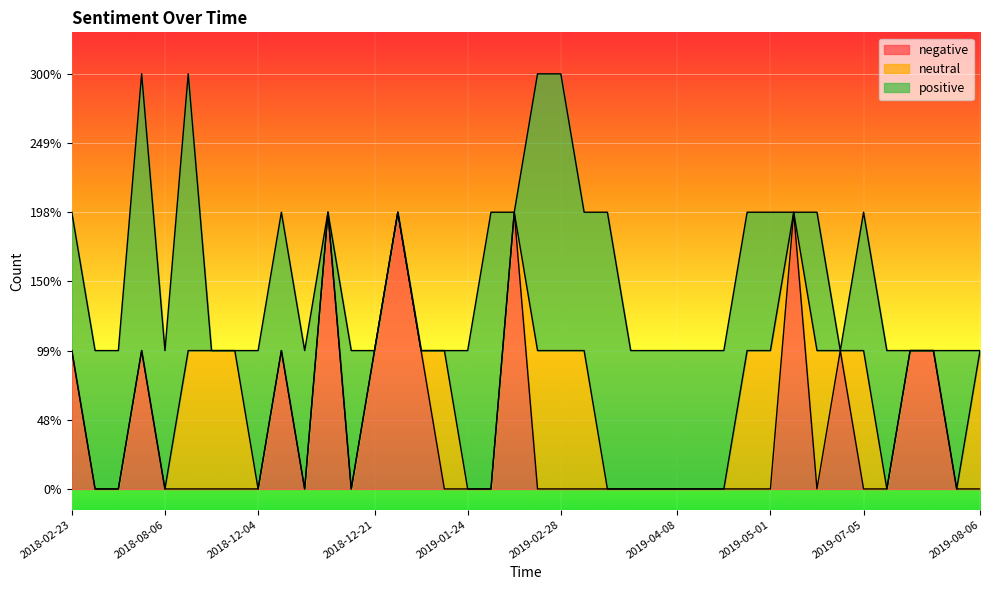

What are all the series names shown in the legend?

negative, neutral, positive